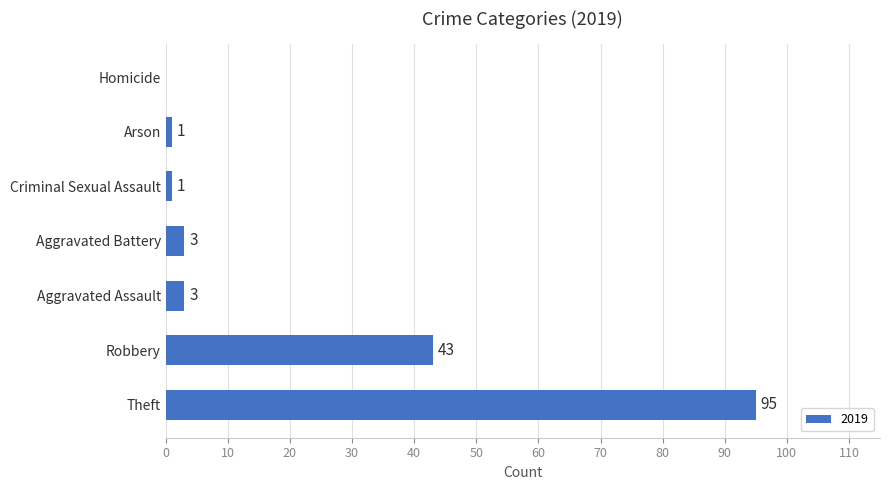

What is the sum of all values?

146